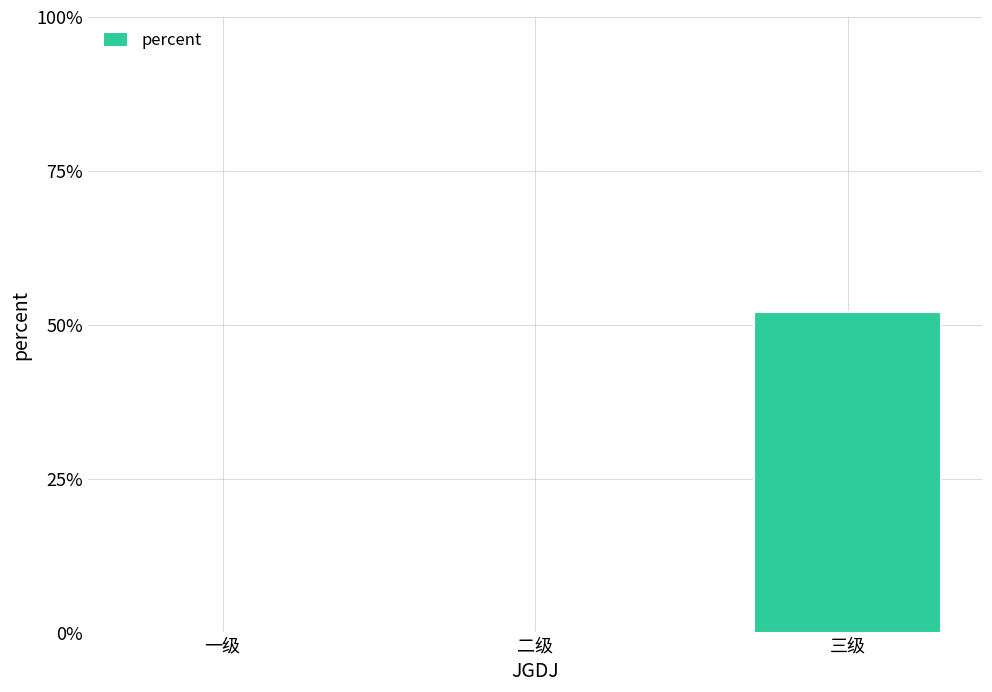

How many values are above zero?

1